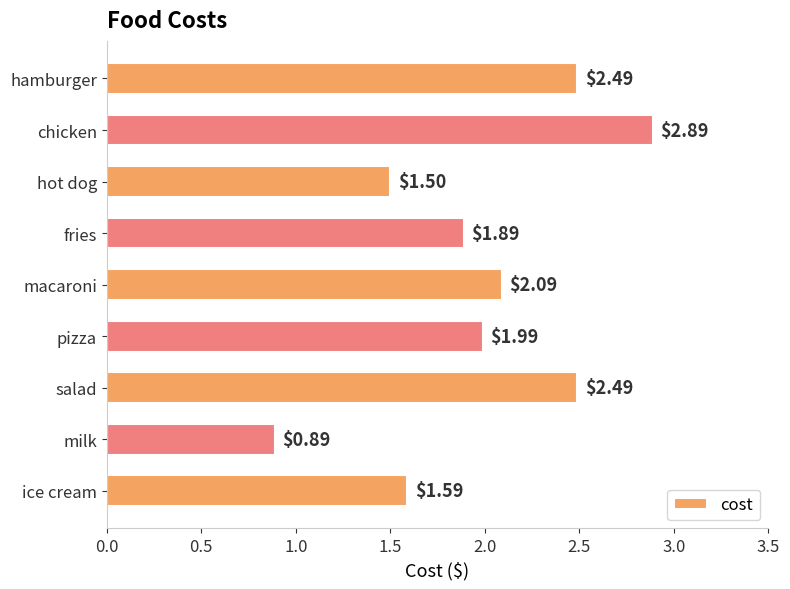

What is the difference between the second highest and second lowest values?

1.0